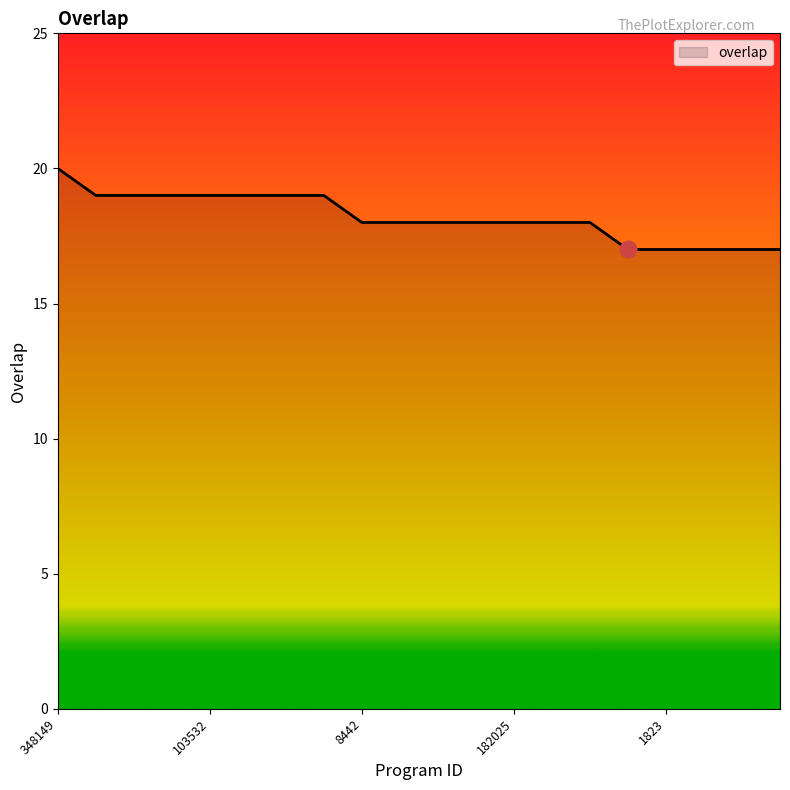

What is the minimum value shown in the chart?

17